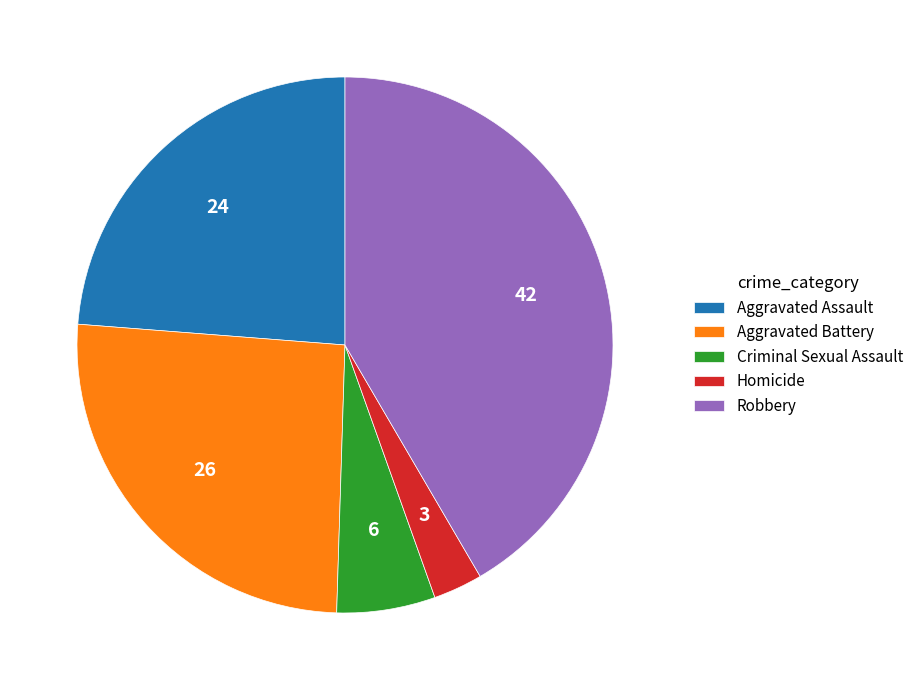

True or false: Criminal Sexual Assault accounts for 16% of the total.

False